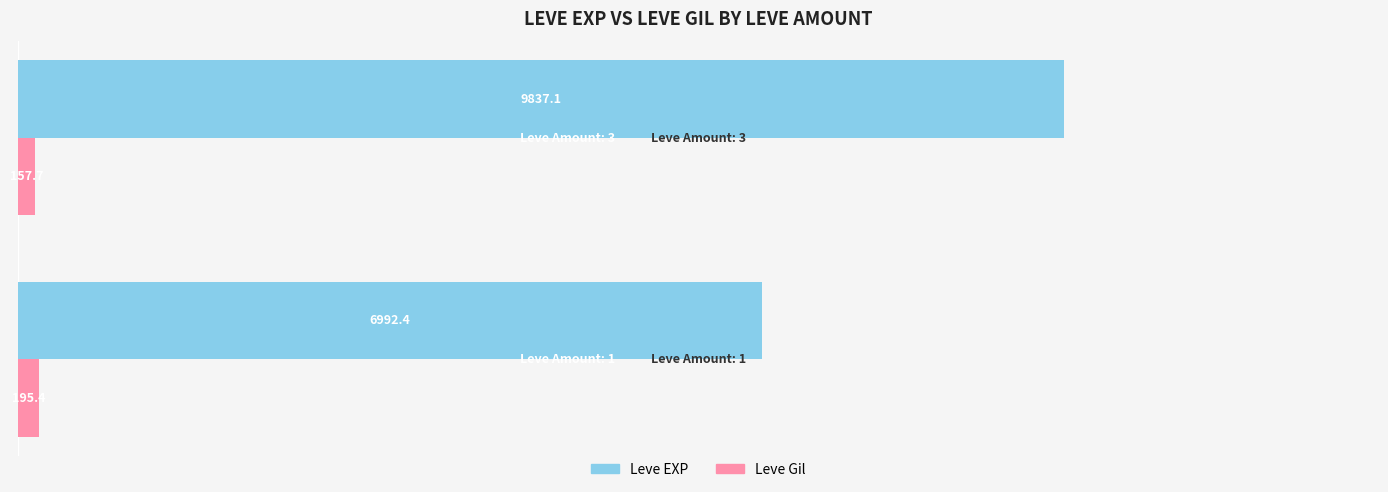

What is the lowest value of the Leve EXP series?

6992.4